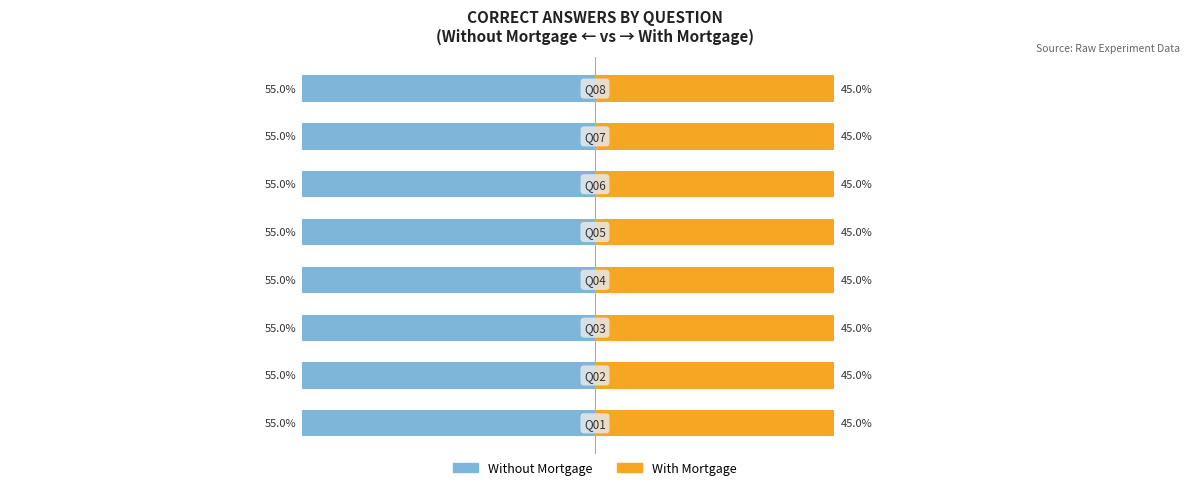

What are all the series names shown in the legend?

Without Mortgage, With Mortgage